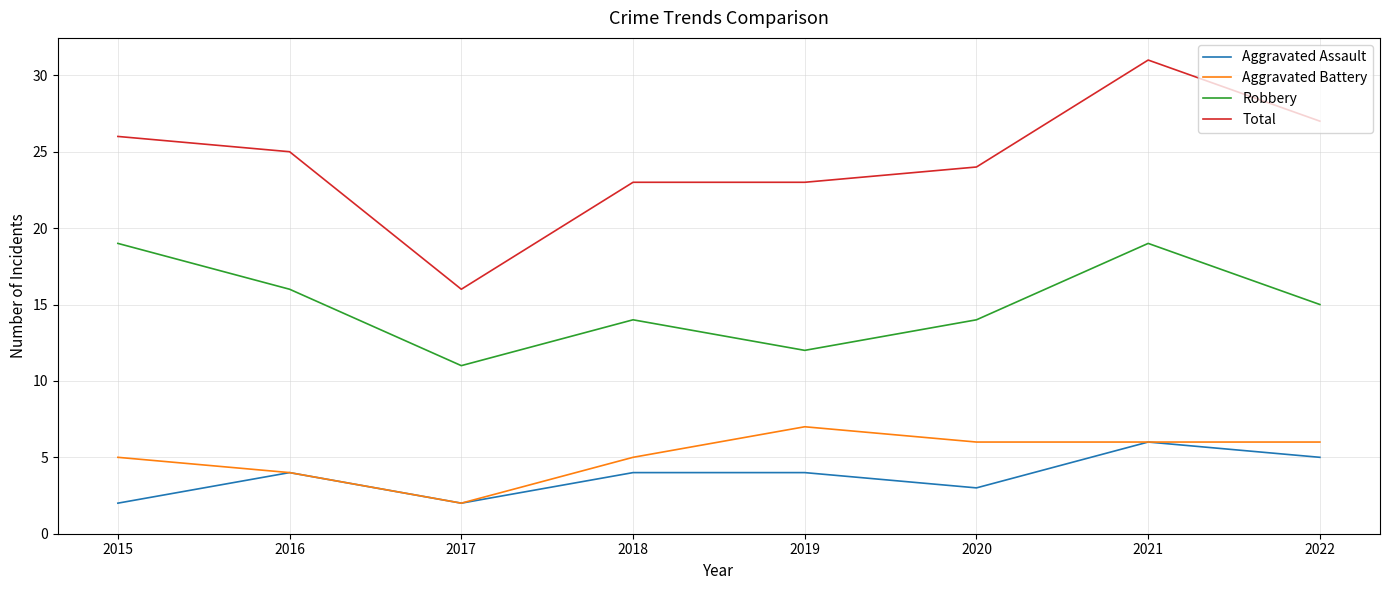

Rank the series by their maximum value, from lowest to highest.

Aggravated Assault, Aggravated Battery, Robbery, Total